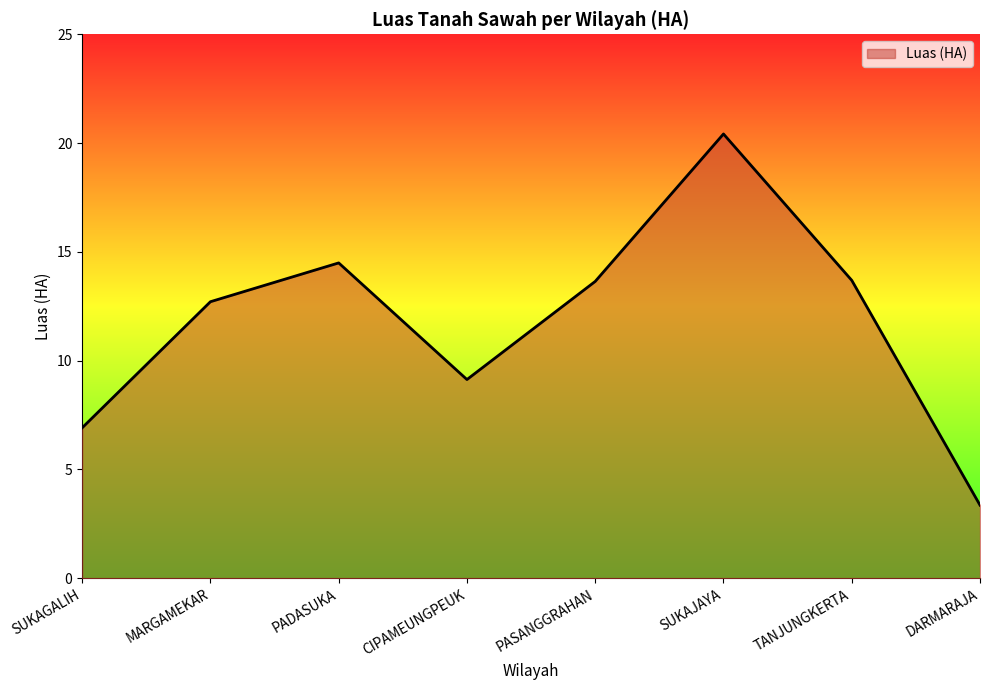

How many lines are shown in the chart?

1